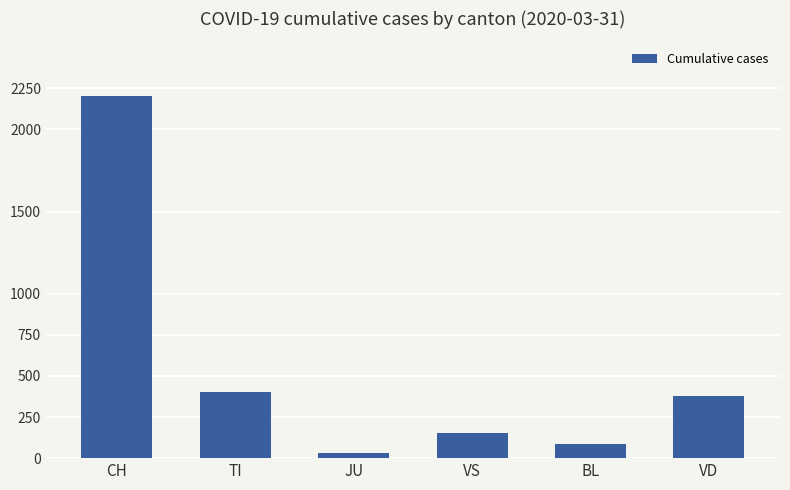

What position from the right is CH?

6